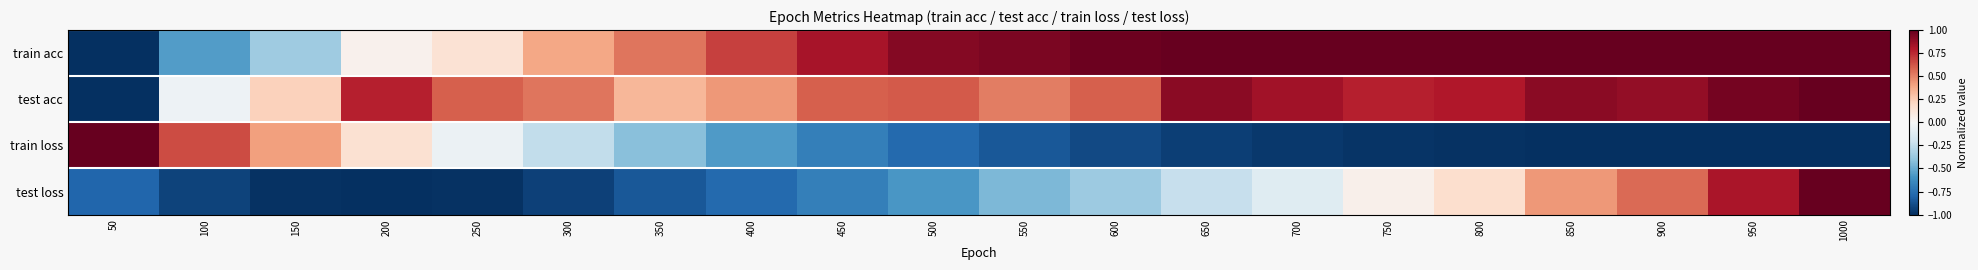

At which category does the chart reach its minimum across all series?

50